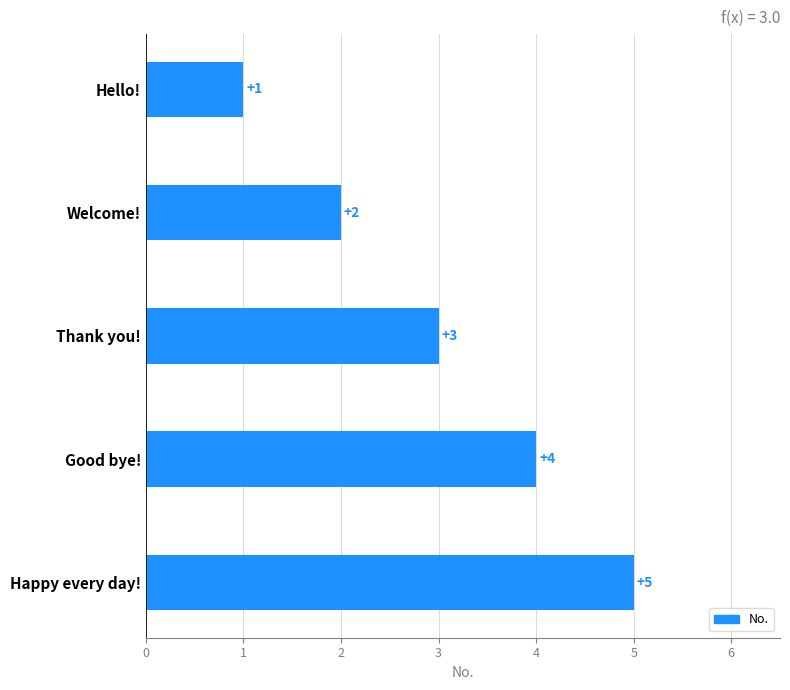

Count the number of categories in the chart.

5